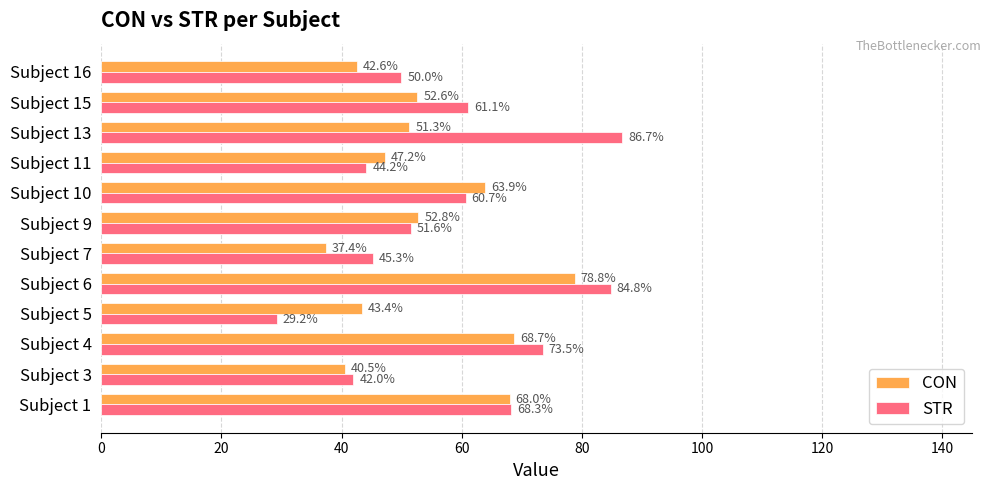

Rank the series at Subject 9 from highest to lowest value.

CON, STR